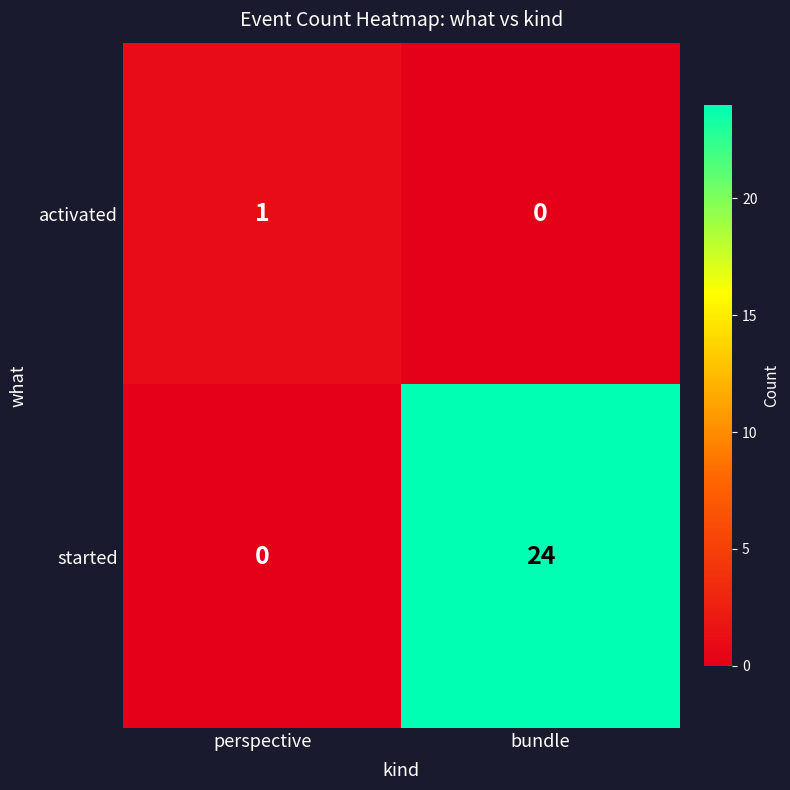

At which label is activated closest to 0?

bundle